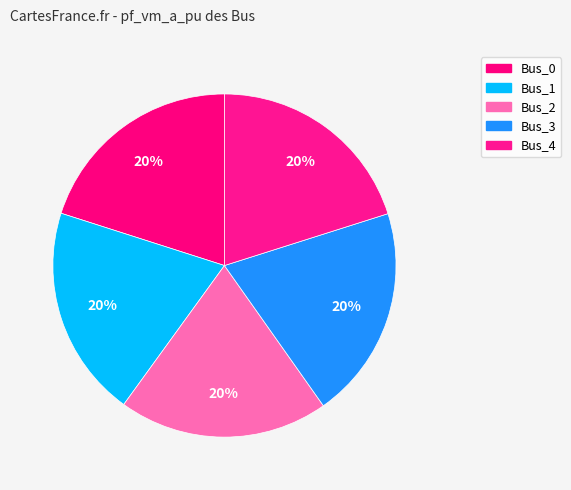

Which has a higher value, Bus_4 or Bus_0?

Bus_4